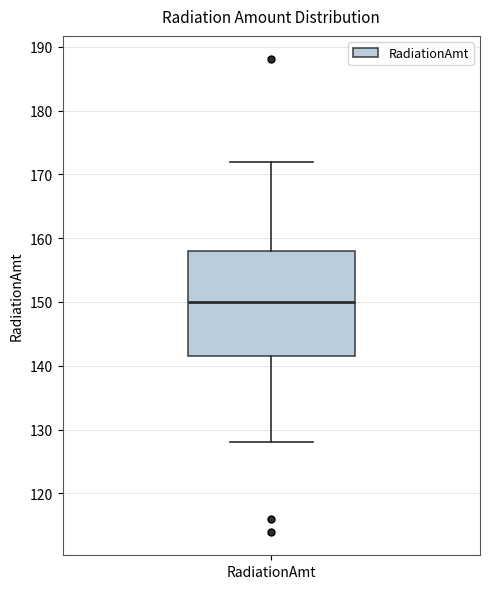

Transcribe this box plot: give where the median line is, the range the box spans, and where the two whiskers end, as read against the y-axis. The values are not printed on the chart, so give them approximately, as read against the axis.

median 150, box 142 to 158, whiskers 128 to 172